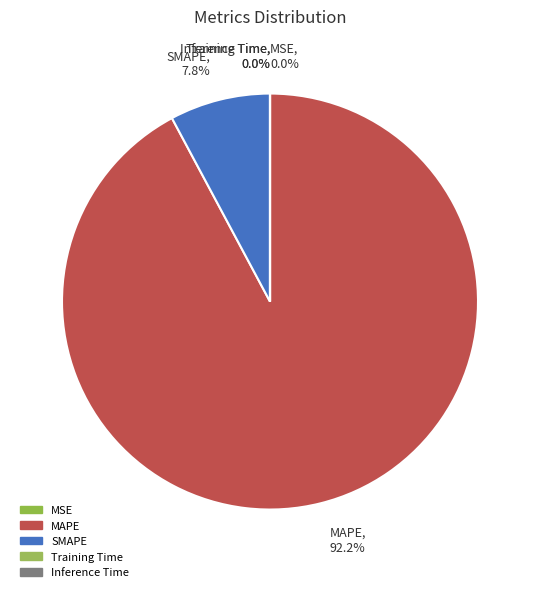

The SMAPE slice represents 2% of the pie. True or false?

False